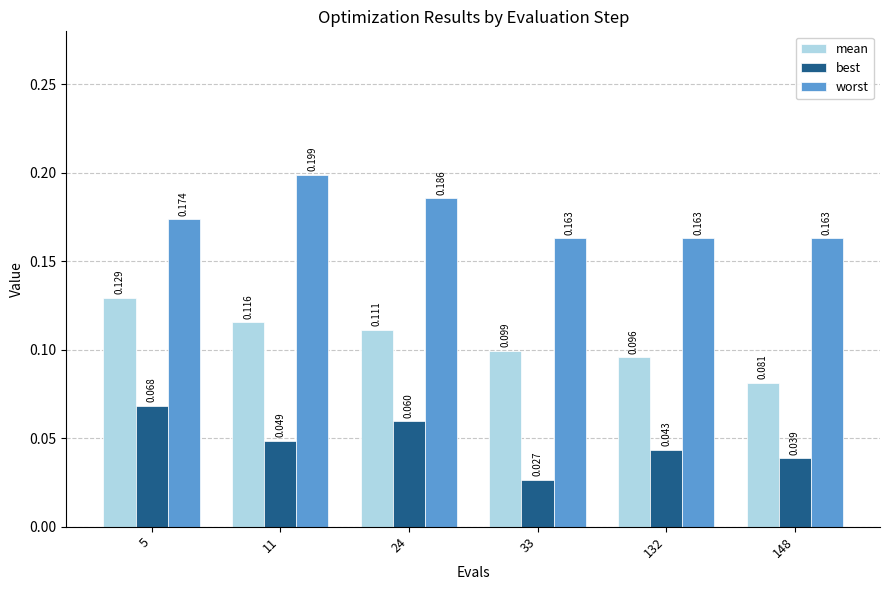

The value of worst at 148 is 0.1. True or false?

False